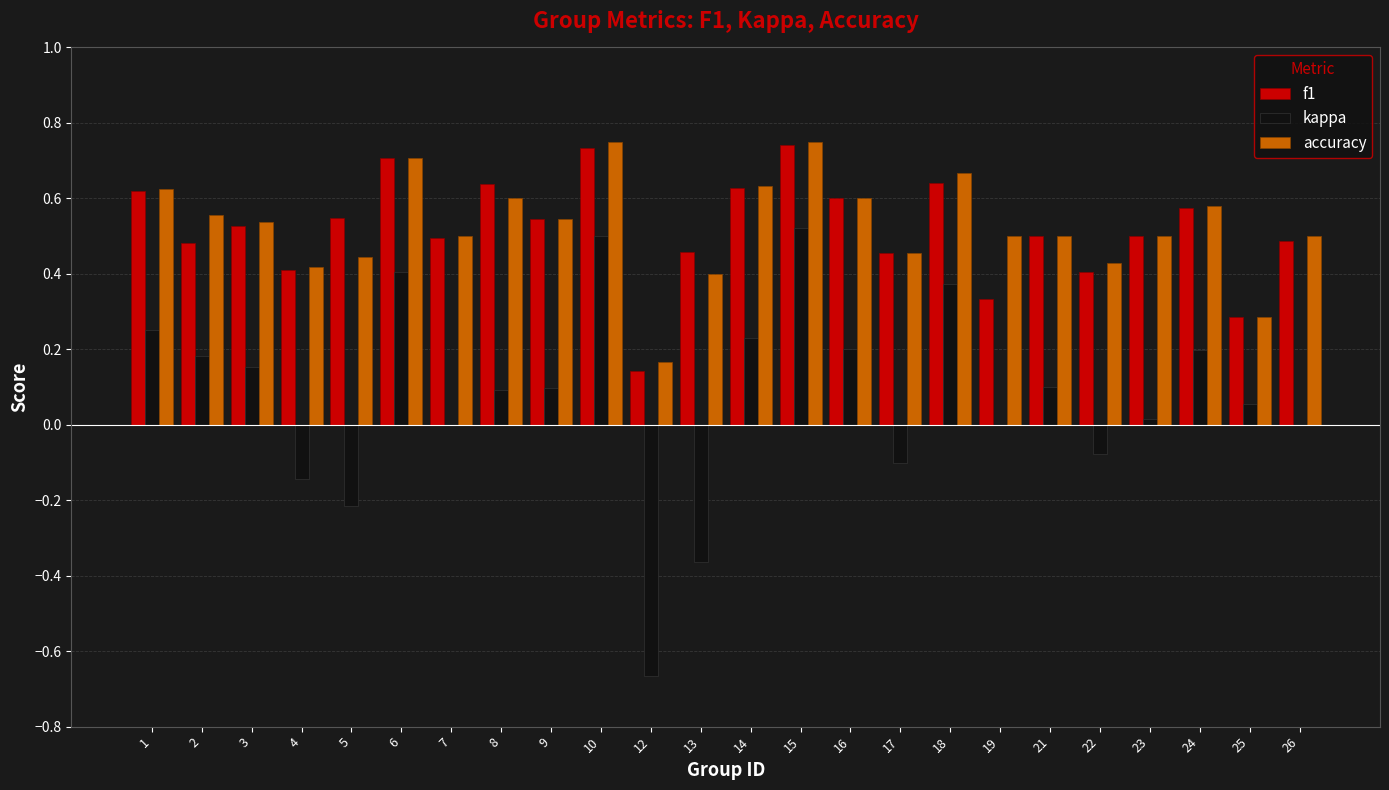

What is the sum of all kappa values?

1.8